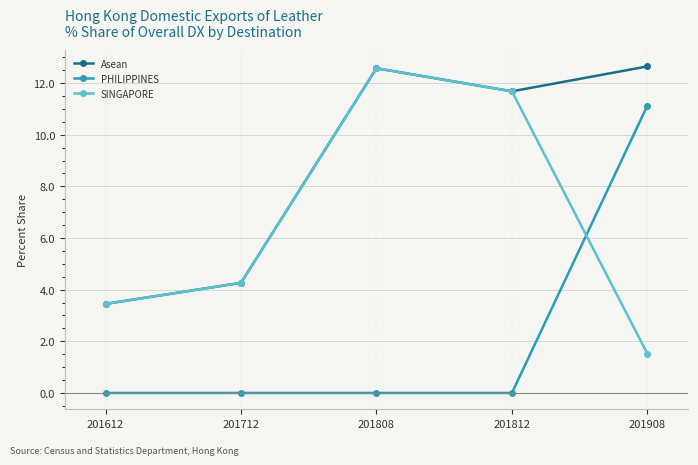

What is the sum of the PHILIPPINES values at 201908 and 201712?

11.1